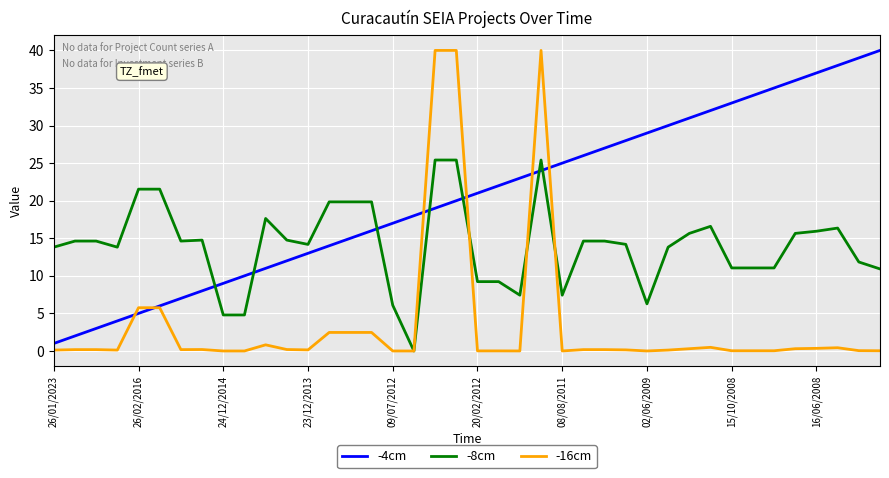

Which series ends up on top after the final intersection of -8cm and -16cm?

-8cm